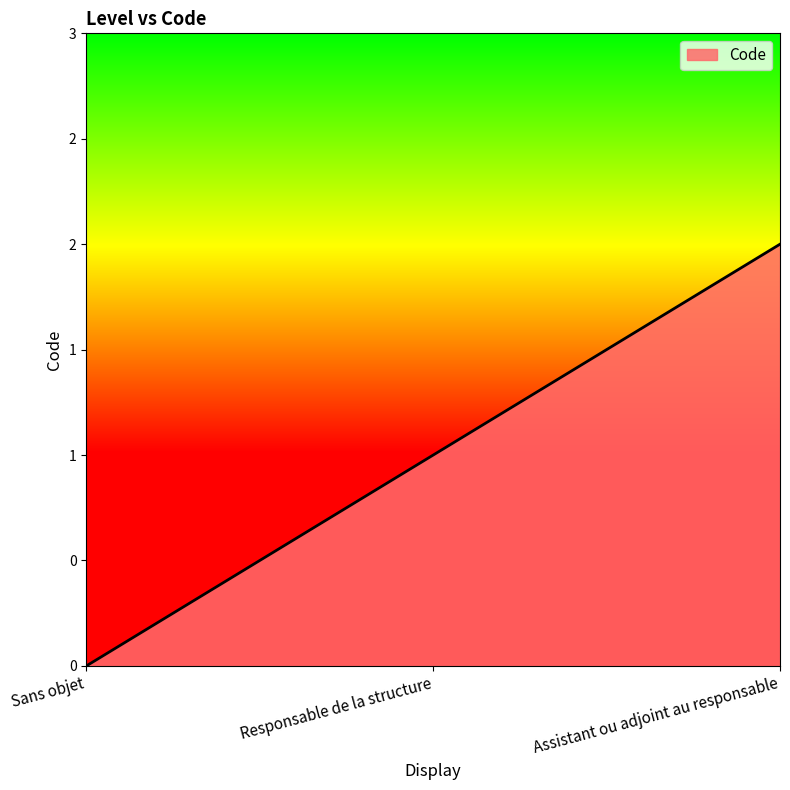

Does the chart have visible grid lines?

No